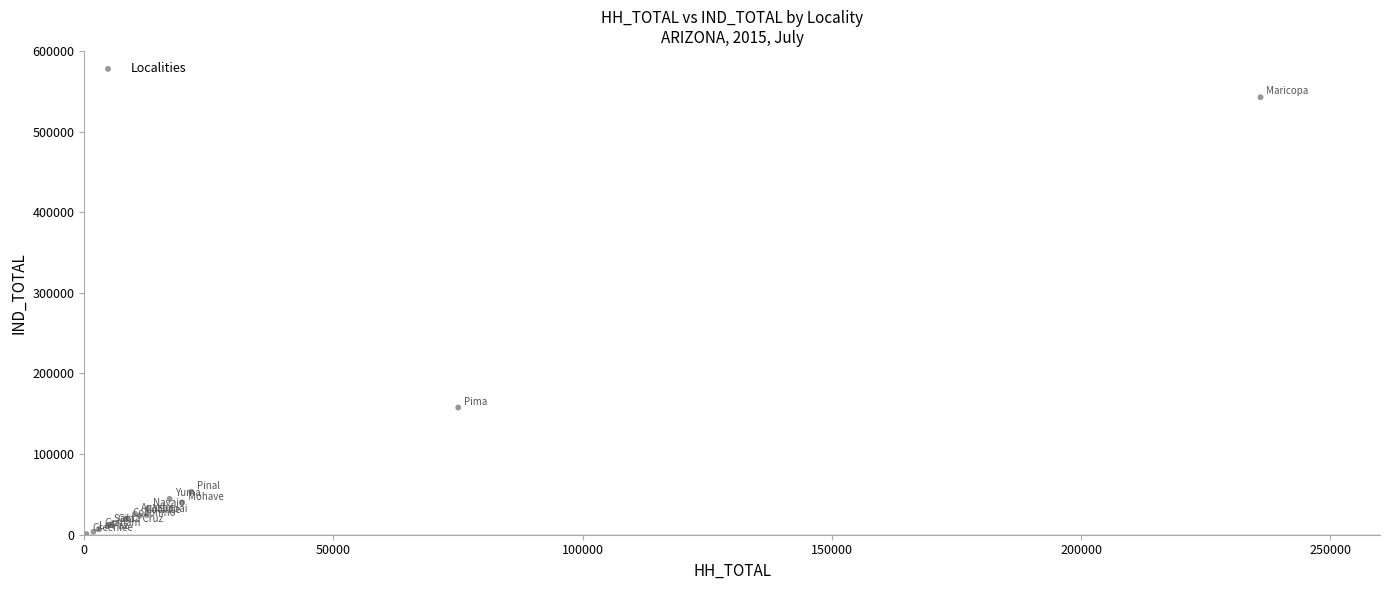

What Y value in the scatter plot is closest to 271713?

157744